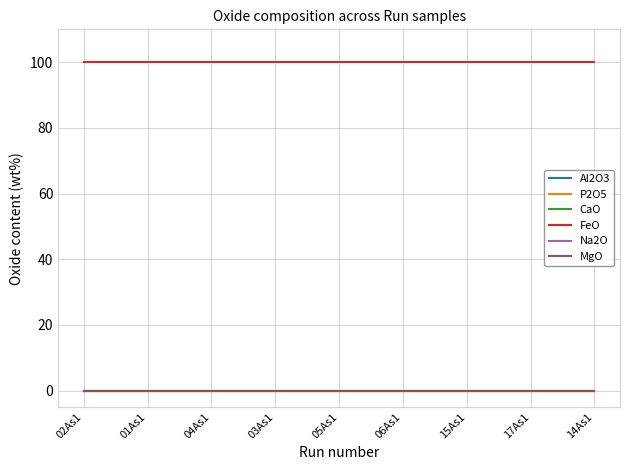

True or false: FeO and Na2O intersect in this chart.

False